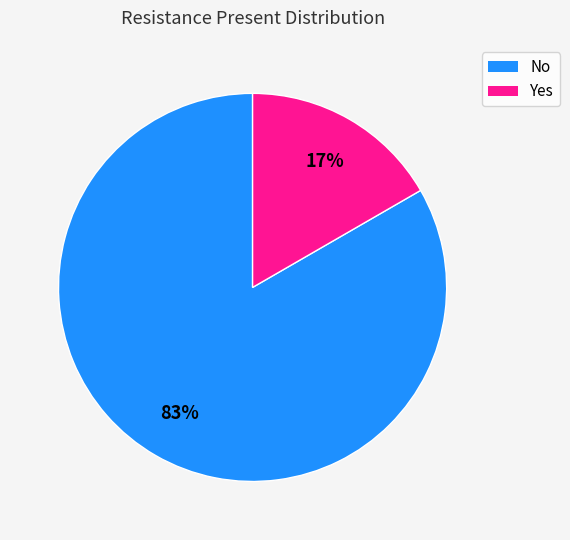

To the nearest percent, what percentage of the pie is Yes?

17%